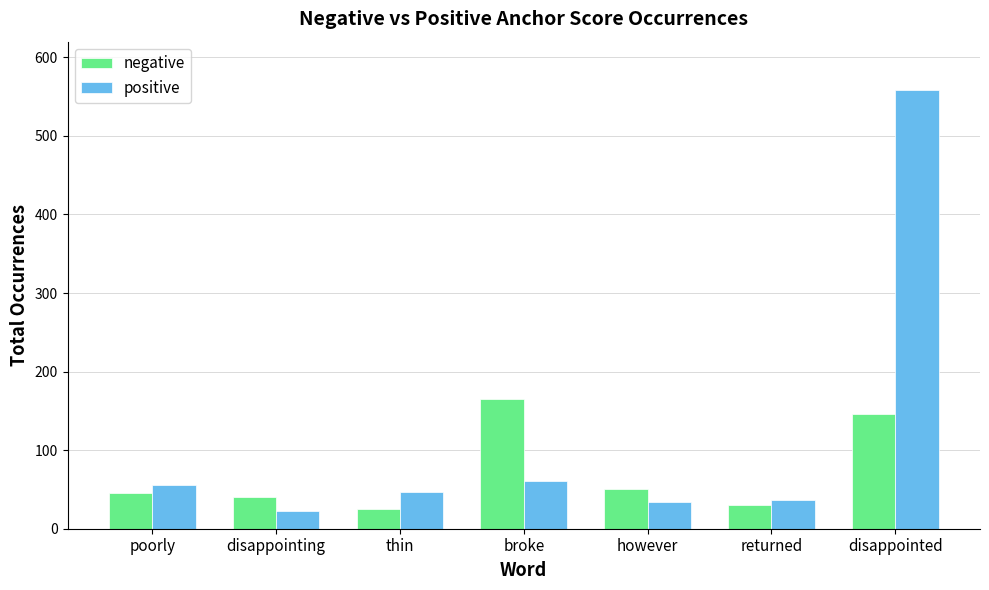

The value of positive at poorly is 56. True or false?

True